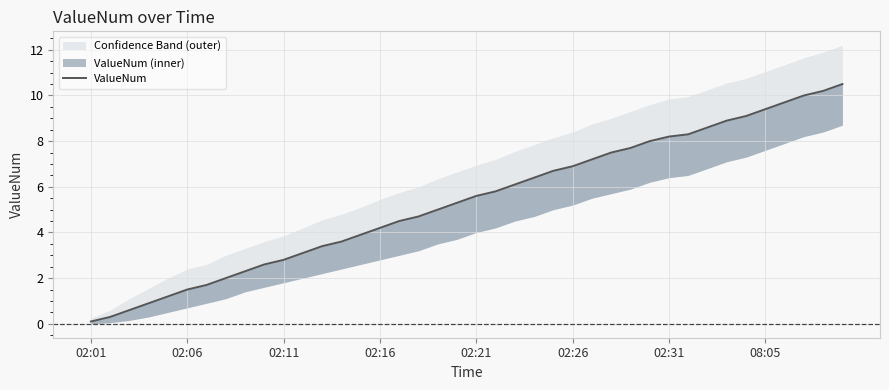

How many data points does each series have?

40